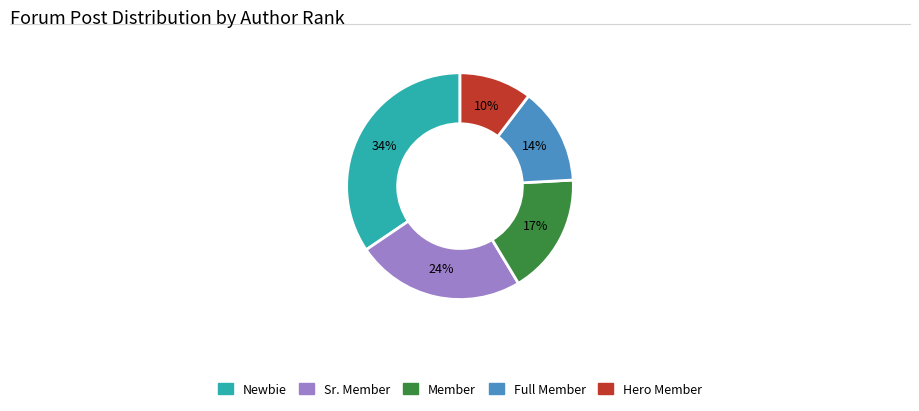

Is there any slice that represents more than half of the pie?

No